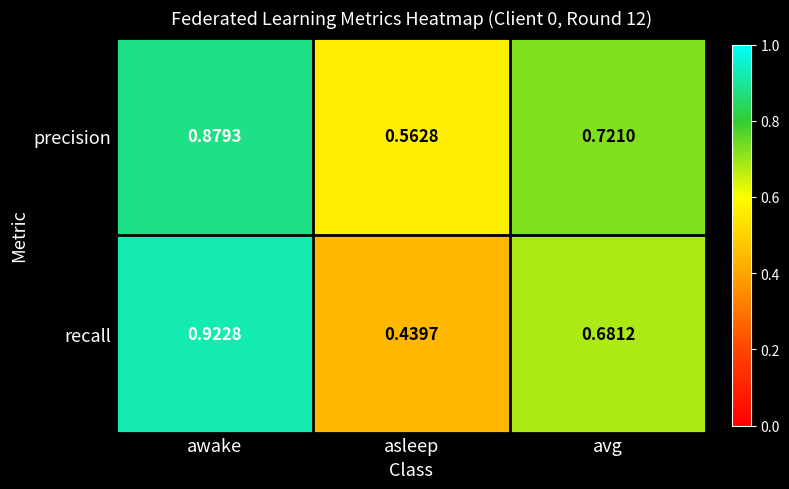

Rank the series by their maximum value, from lowest to highest.

precision, recall